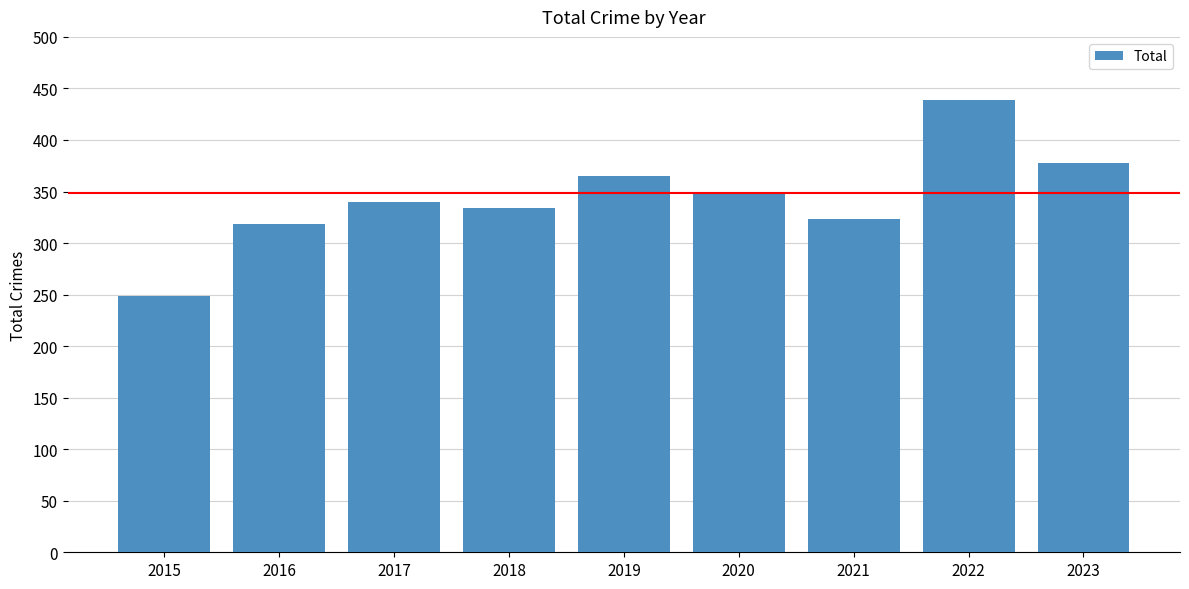

What is the average value?

344